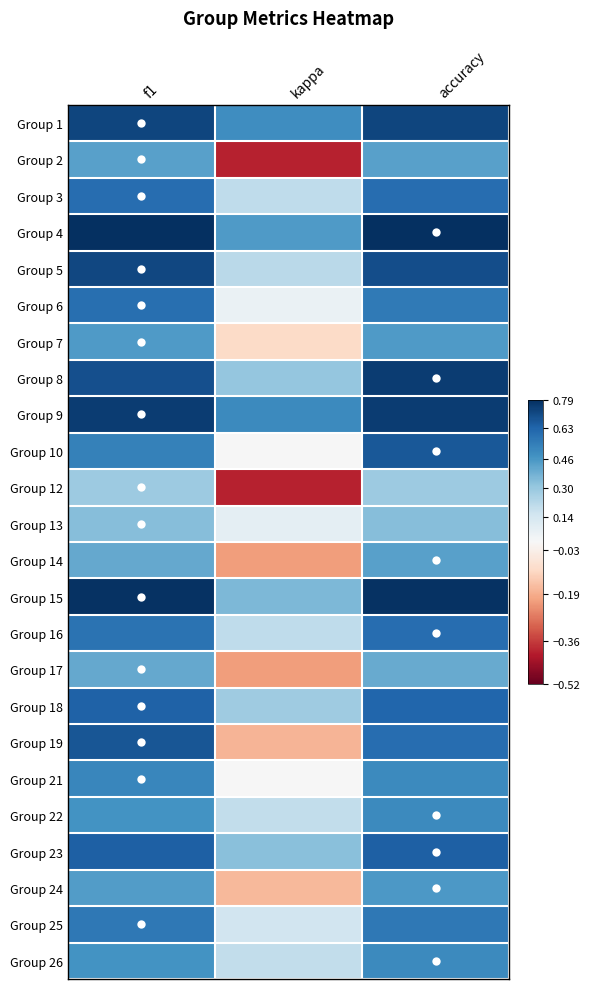

Which label corresponds to the largest value in the chart?

accuracy